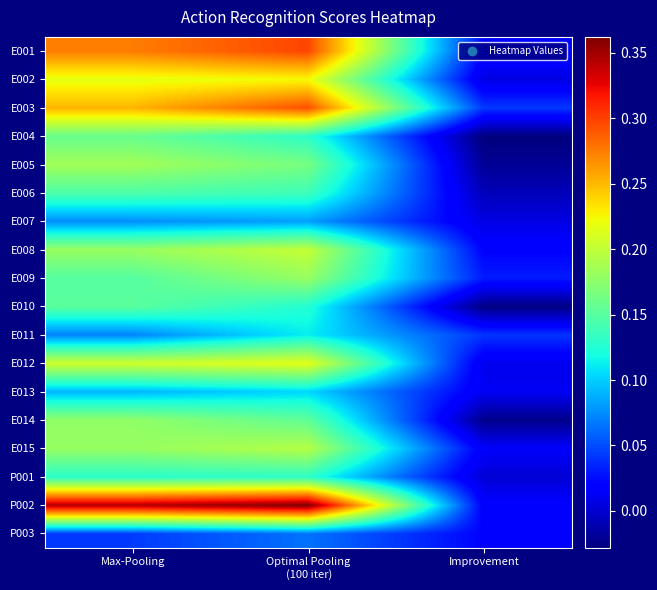

Between Optimal Pooling (100 iter) and Improvement, which series saw the biggest shift?

P002